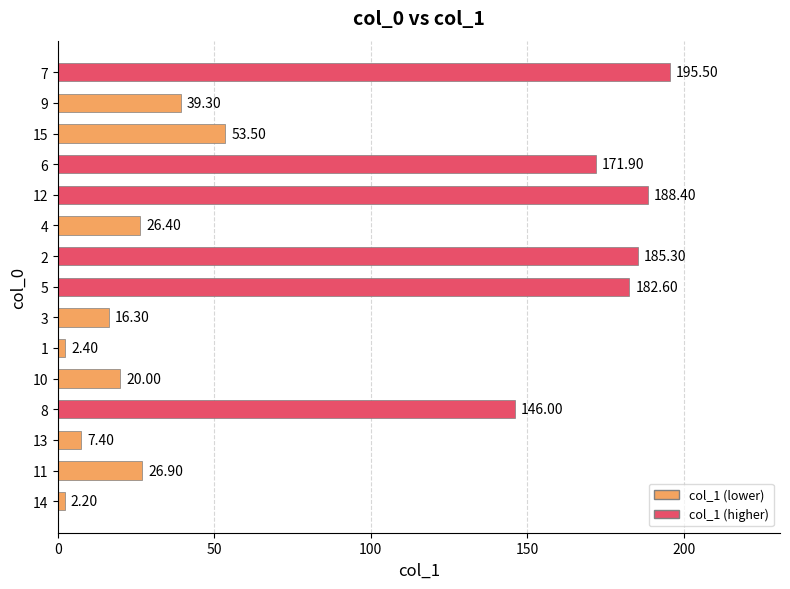

Rank the categories by value from lowest to highest.

14, 1, 13, 3, 10, 4, 11, 9, 15, 8, 6, 5, 2, 12, 7